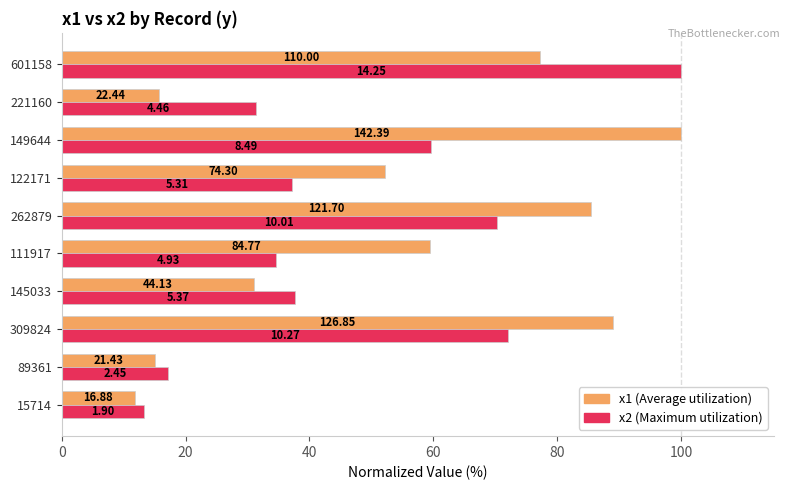

What is the value of the x2 bar at the 10th from the left?

100.0